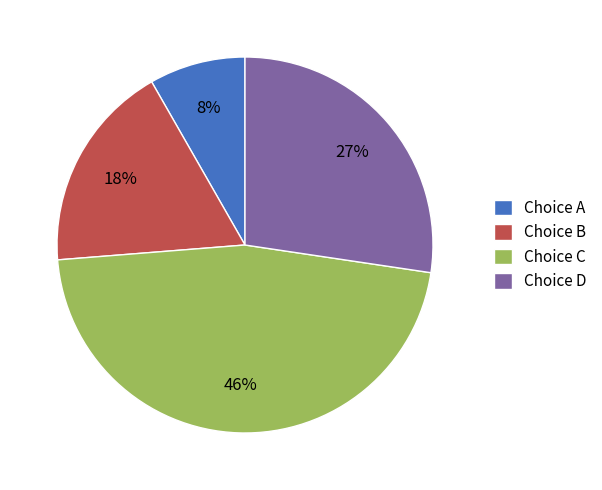

Is the sum of Choice D and Choice B greater than half?

No